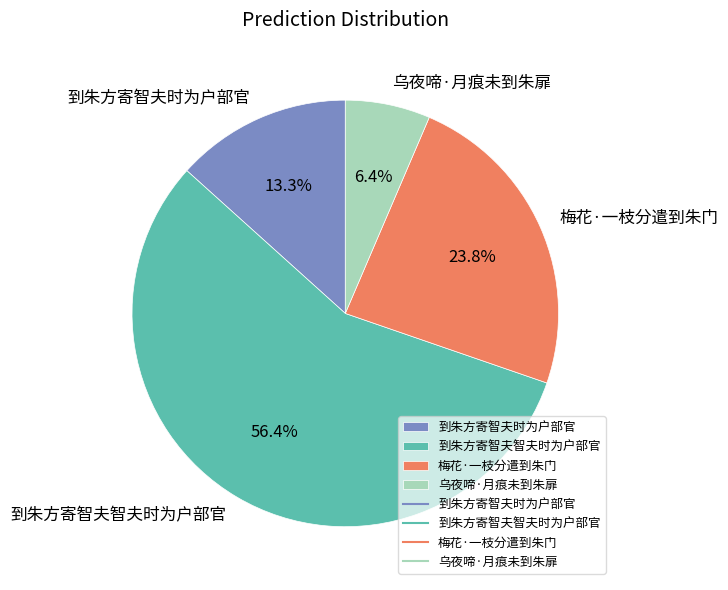

Approximately how many times larger is the value at 梅花·一枝分遣到朱门 compared to 到朱方寄智夫时为户部官?

1.8